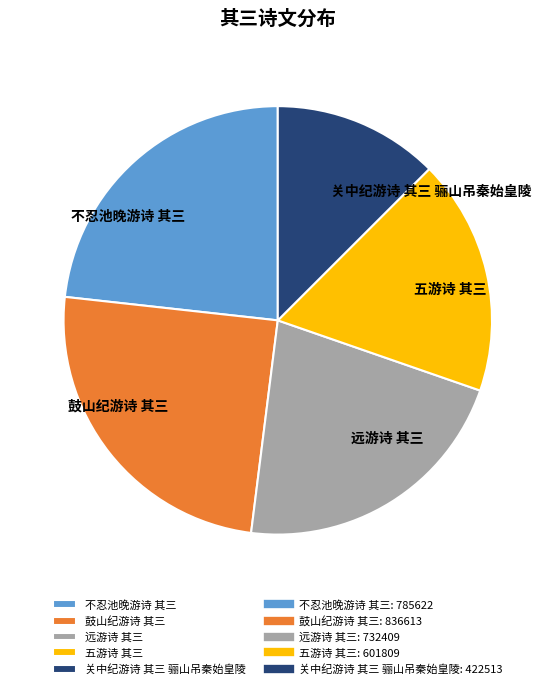

True or false: 远游诗 其三 accounts for 22% of the total.

True